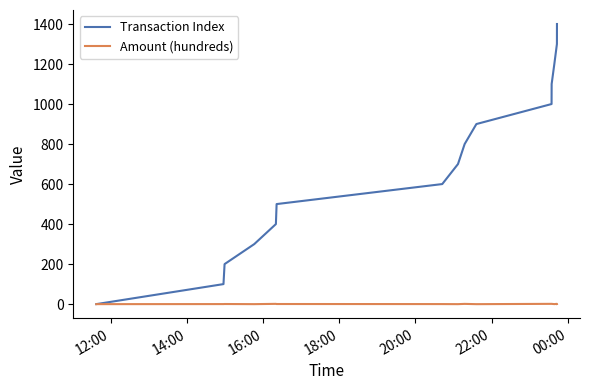

List the series in order of their peak value, highest first.

Transaction Index, Amount (hundreds)